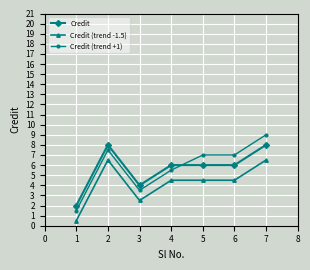

The Credit (trend +1) series shows 4.1 at 2. True or false?

False